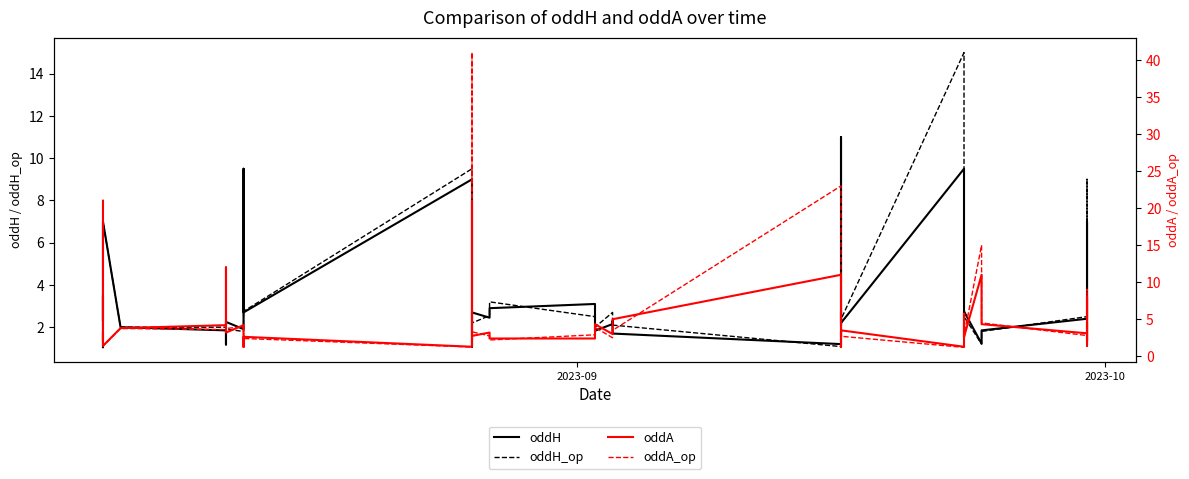

How many data points does each series have?

40